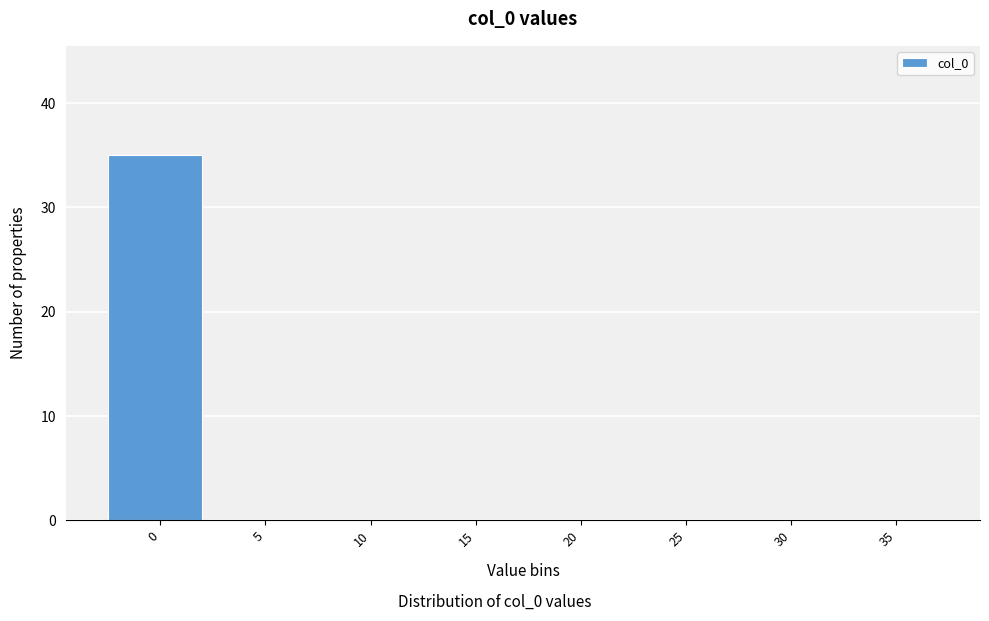

Reading left to right, list all the values displayed in this chart.

0=35	5=0	10=0	15=0	20=0	25=0	30=0	35=0